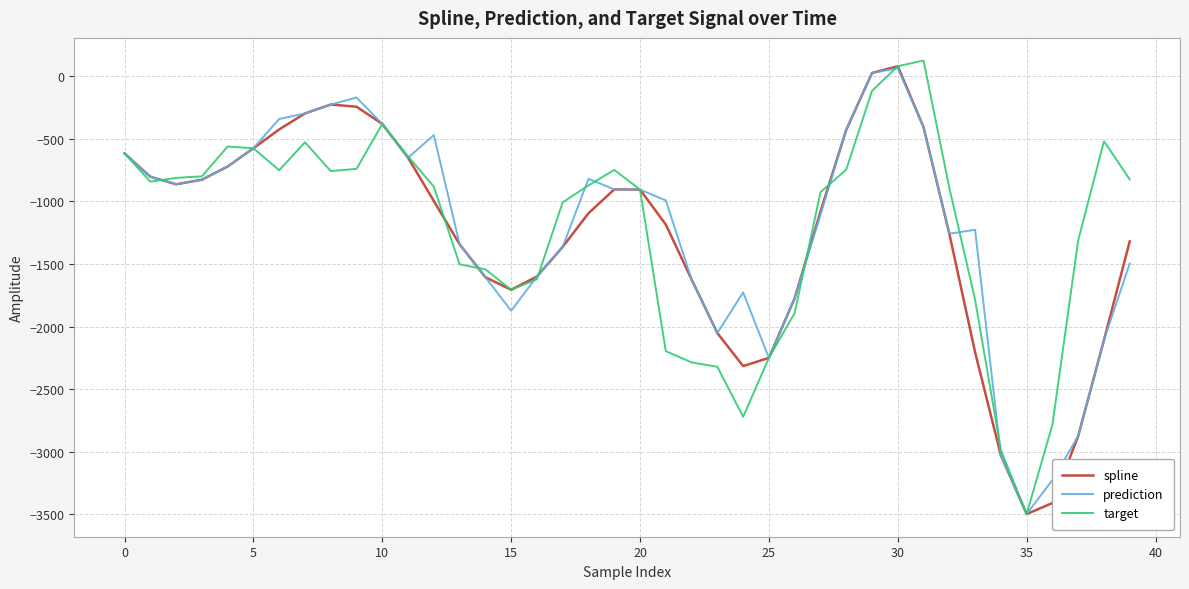

What is the lowest value of the spline series?

-3499.4